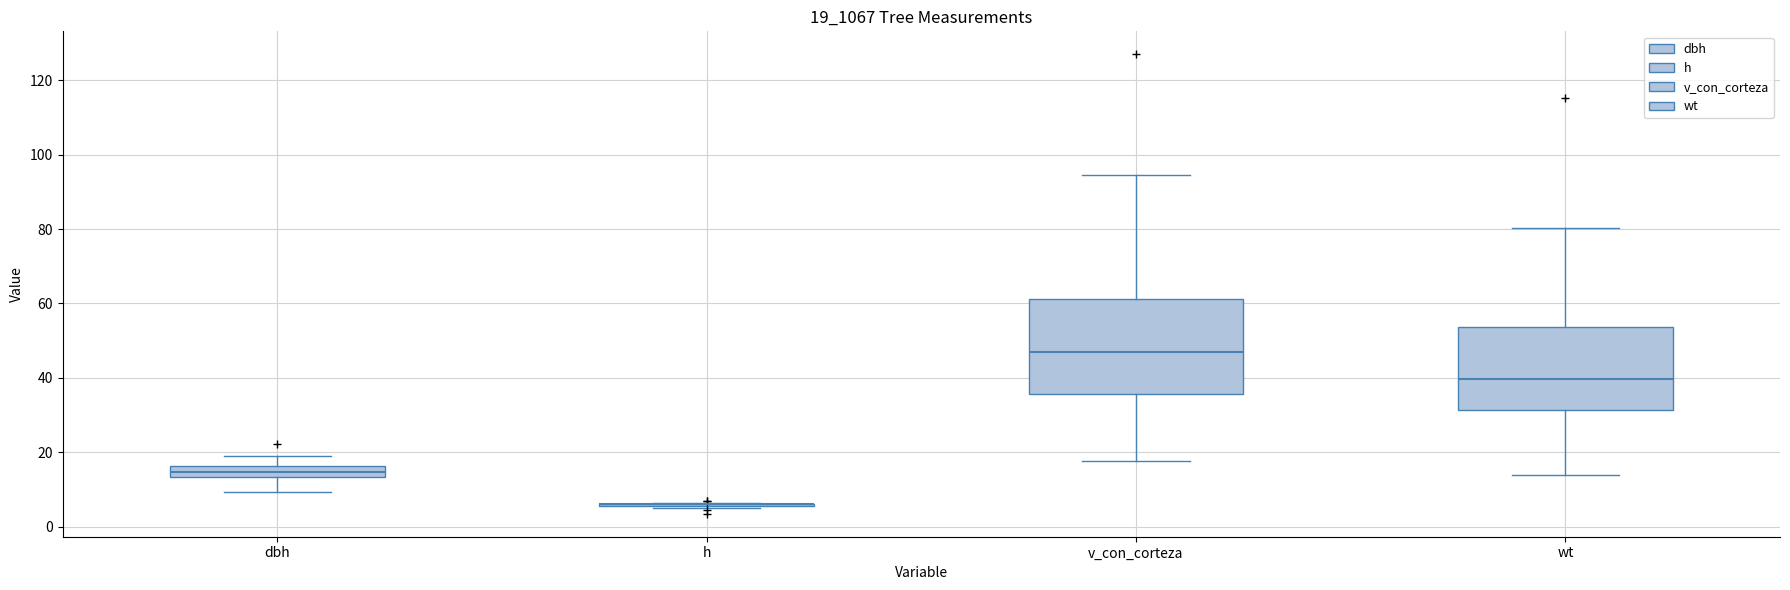

Reading left to right, read every box against the y-axis: the position of its median line, the range the box covers, and the ends of its whiskers. The values are not printed on the chart, so give them approximately, as read against the axis.

dbh: median 14 (inside the box), box 14 to 16, whiskers 10 to 20
h: box collapsed to a line at 6, whiskers 6 to 6
v_con_corteza: median 48, box 36 to 62, whiskers 18 to 94
wt: median 40, box 32 to 54, whiskers 14 to 80